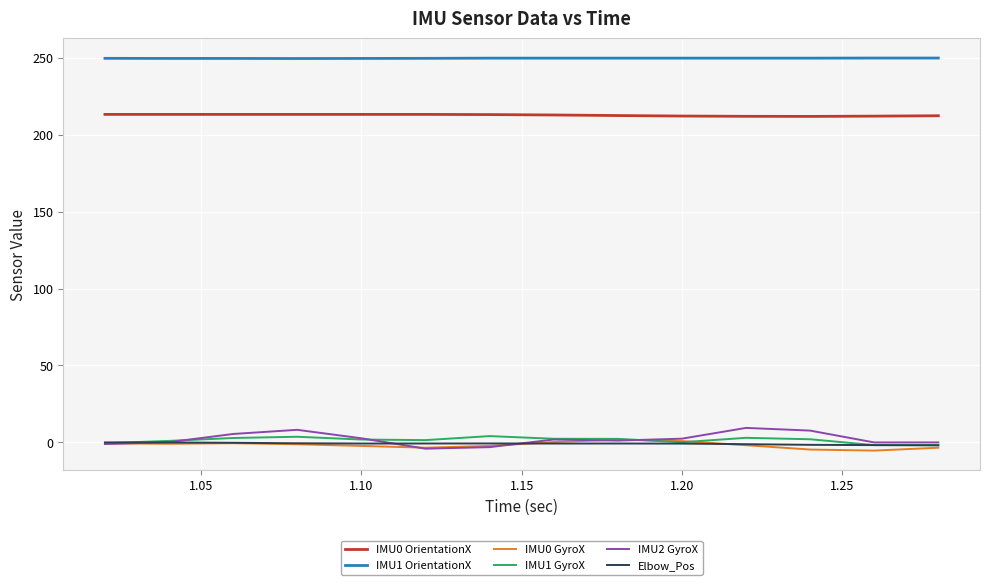

Which series has the widest spread of values?

IMU2 GyroX